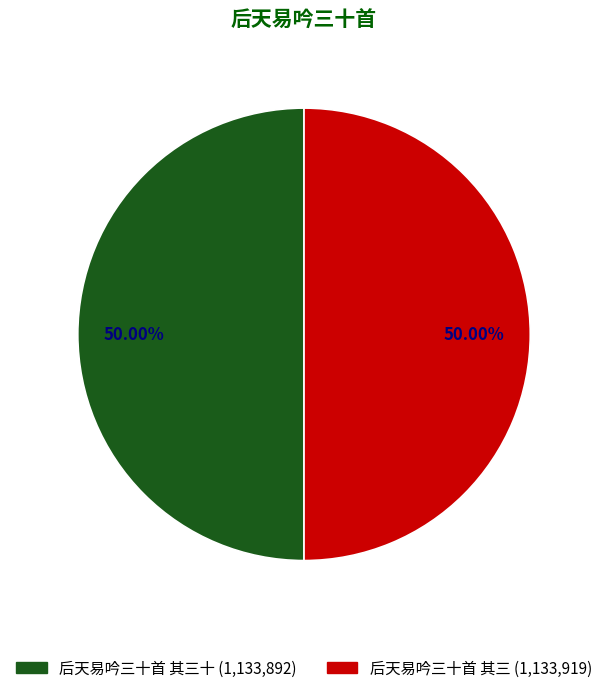

Which category has the biggest portion of the pie?

后天易吟三十首 其三